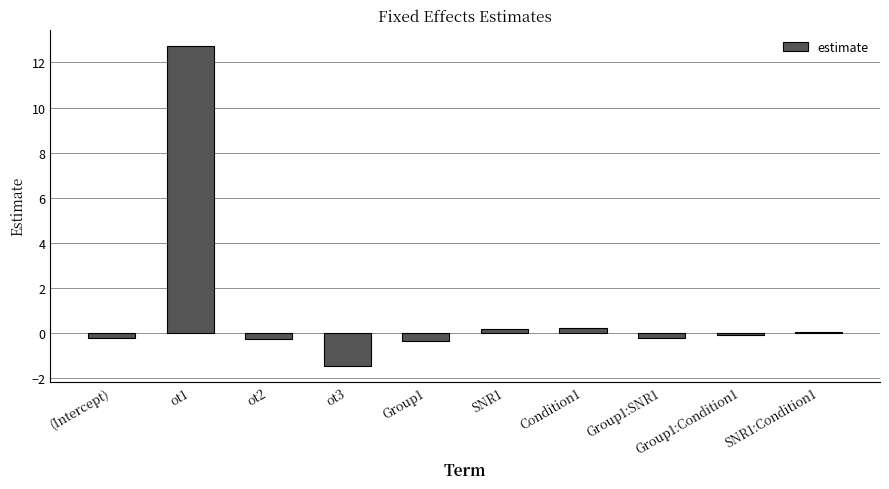

True or false: the data shows -0.1 at Group1:Condition1.

True